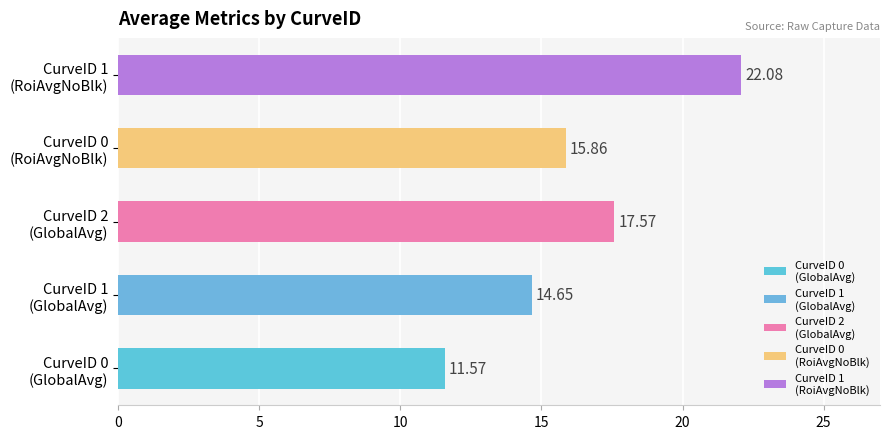

At which label does RoiAvgWithoutBlackLevel reach its minimum?

CurveID 0